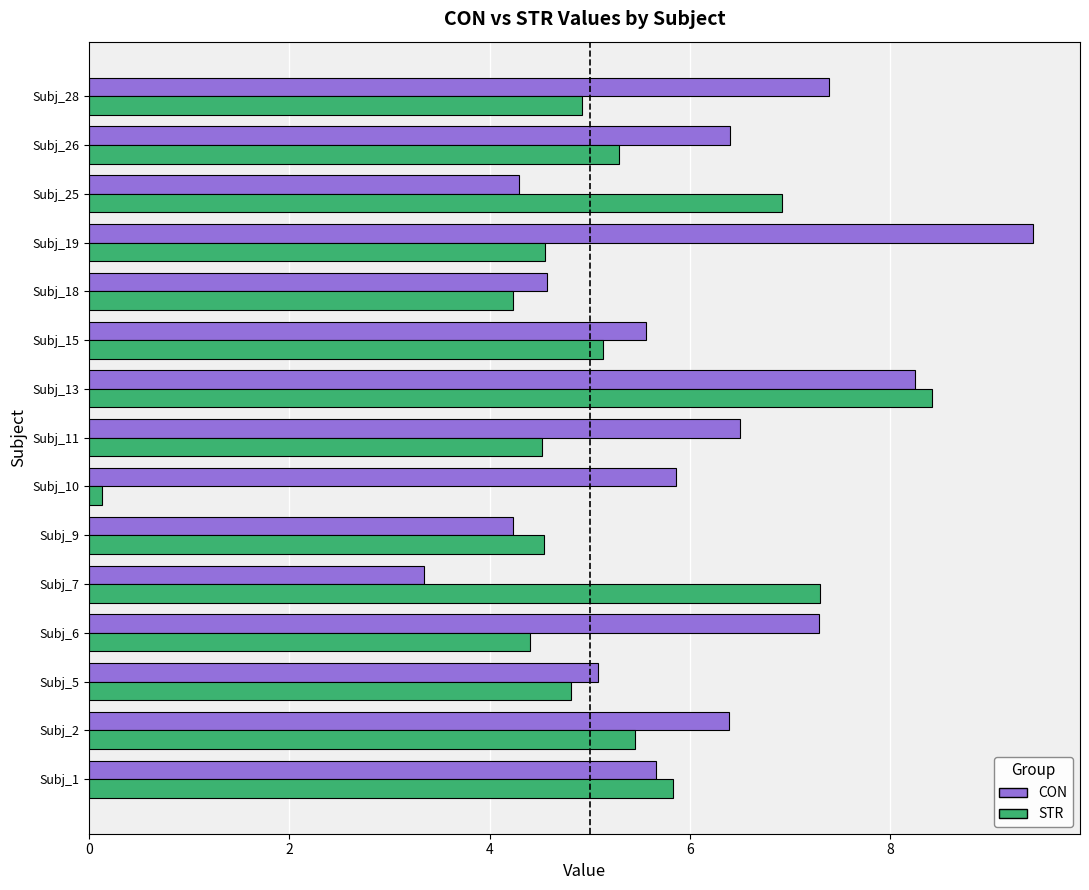

What is the difference between the maximum and second lowest values in the CON series?

5.2